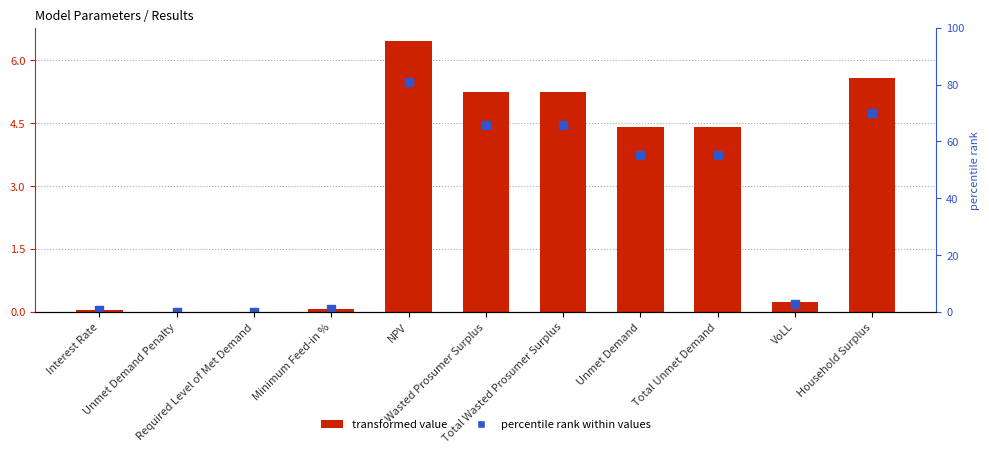

At how many categories does at least one series exceed 1?

6